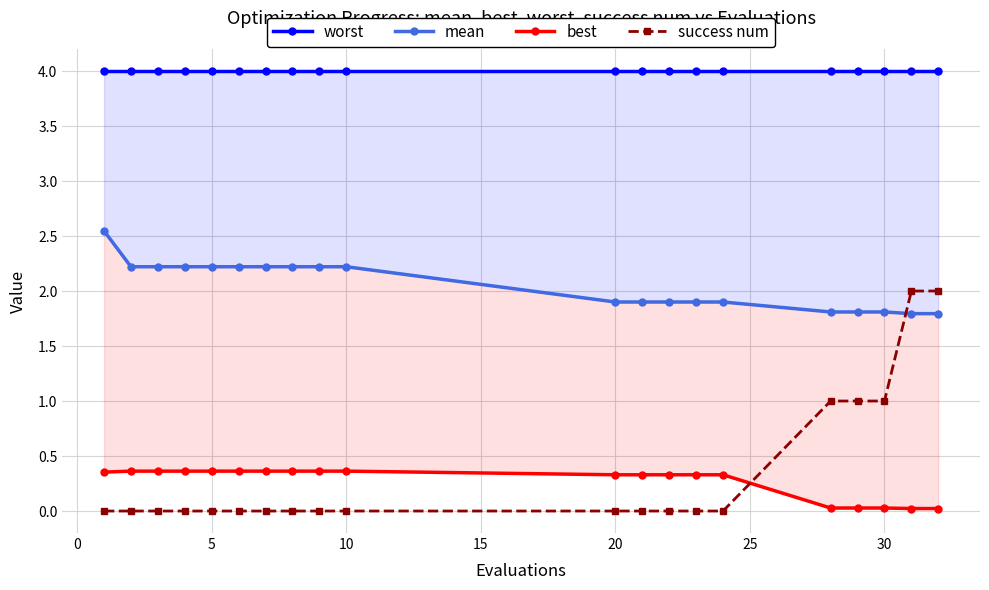

What is the sum of all success num values?

7